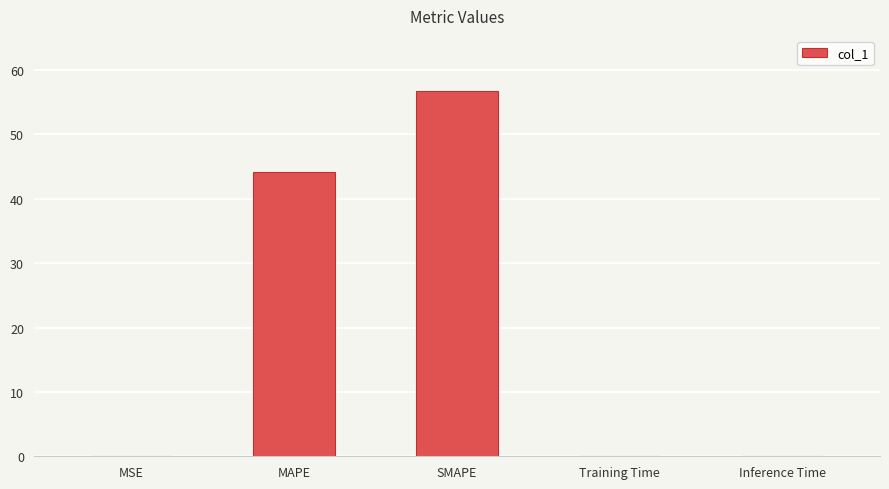

Between Training Time and MAPE, which is larger?

MAPE